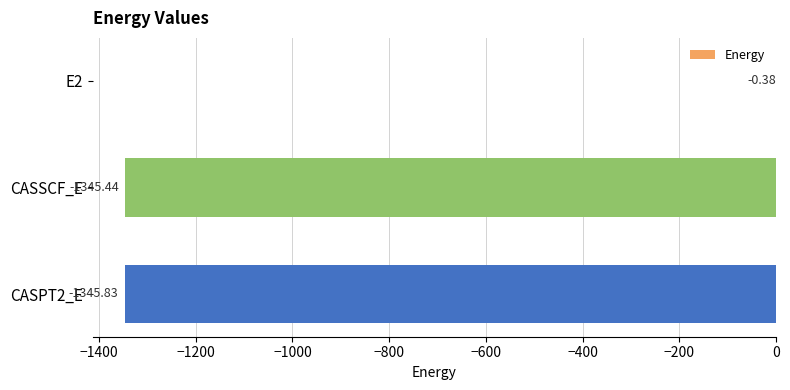

How many series are shown in this chart?

1